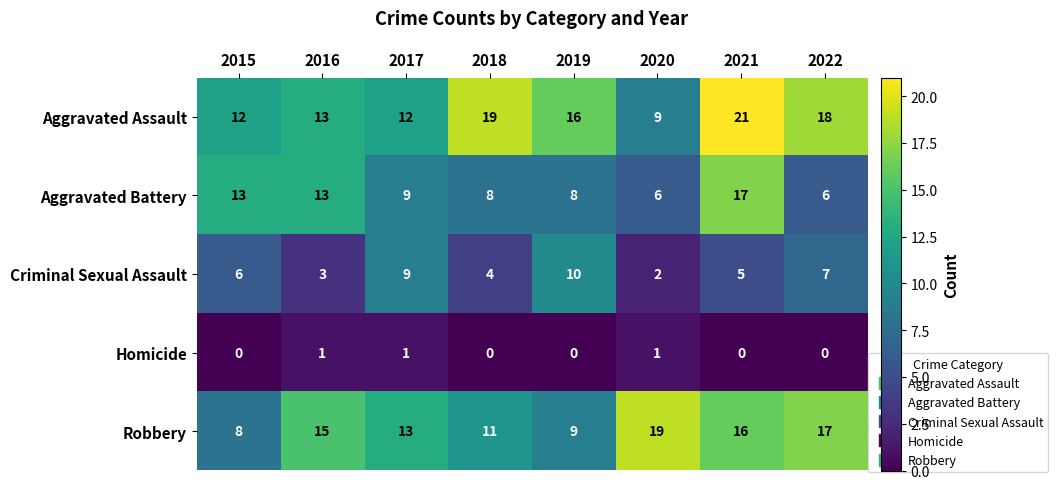

Count the number of data series in this chart.

5